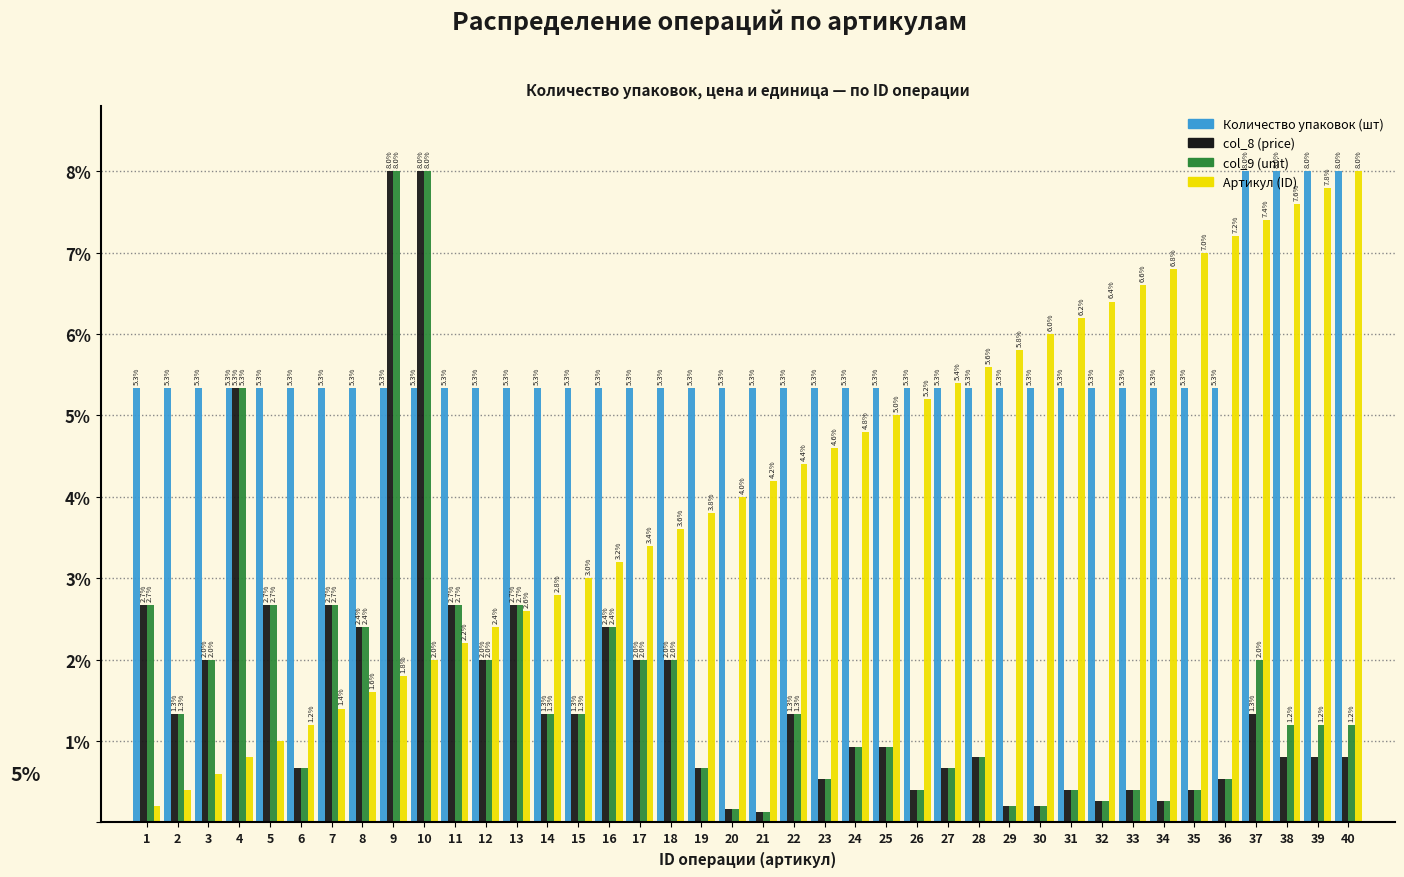

What is the sum of the Артикул (ID) values at 20 and 6?

5.2